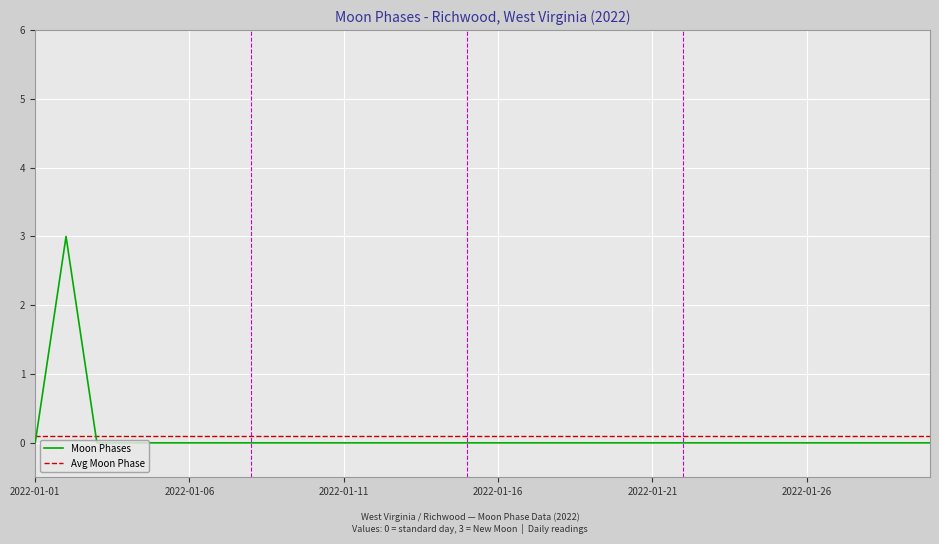

List the series in order of their peak value, lowest first.

Avg Moon Phase, Moon Phases